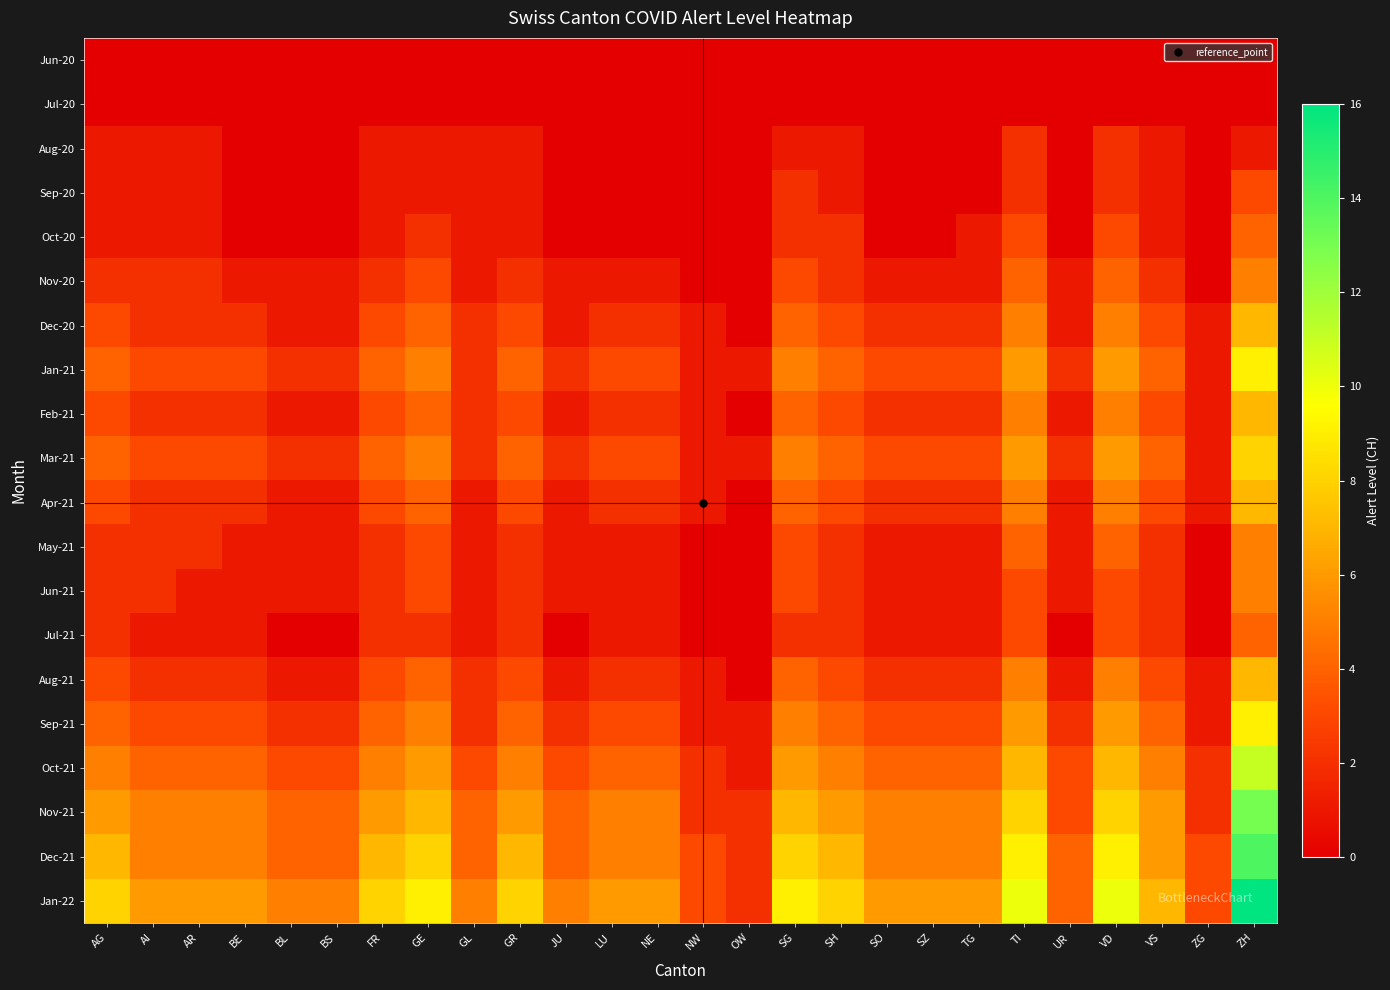

At which category is the sum across all series the highest?

ZH